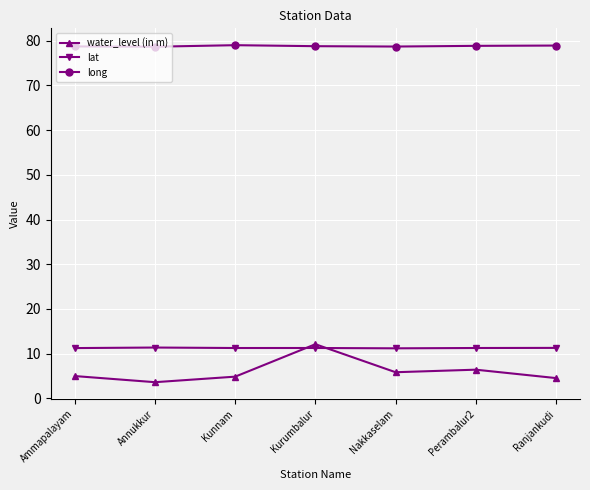

How many values in the water_level (in m) series are below 4?

1